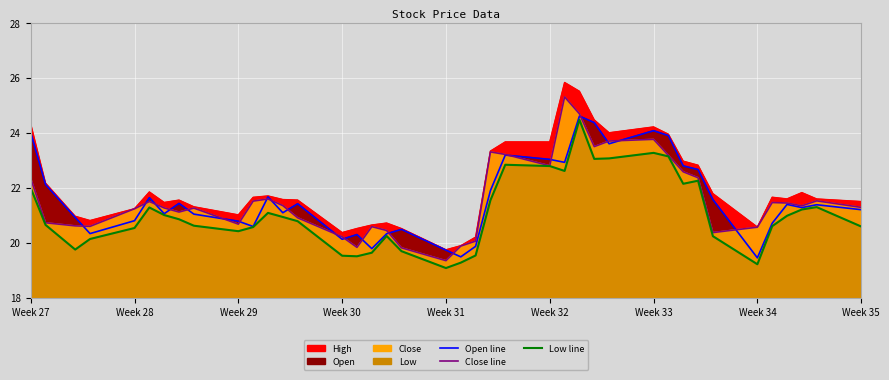

How many lines are shown in the chart?

4